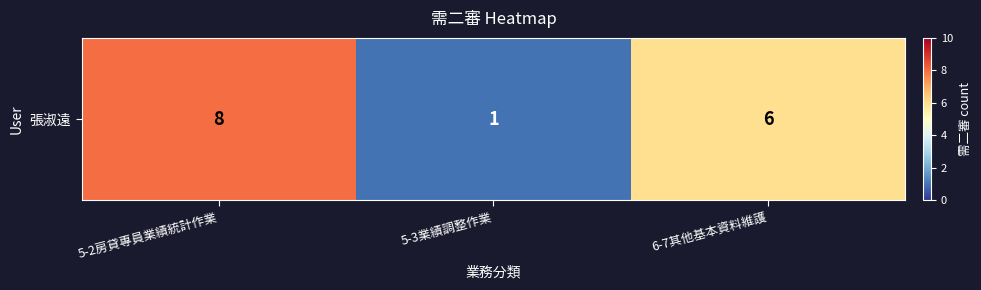

List the labels in order of value, largest first.

5-2房貸專員業績統計作業, 6-7其他基本資料維護, 5-3業績調整作業